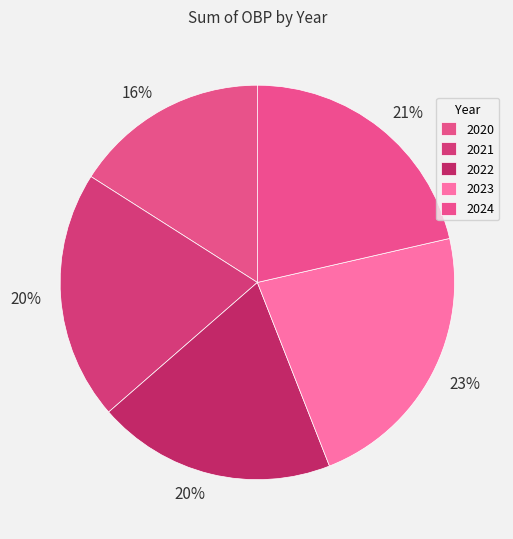

What percentage do 2022 and 2021 together represent?

40.0%